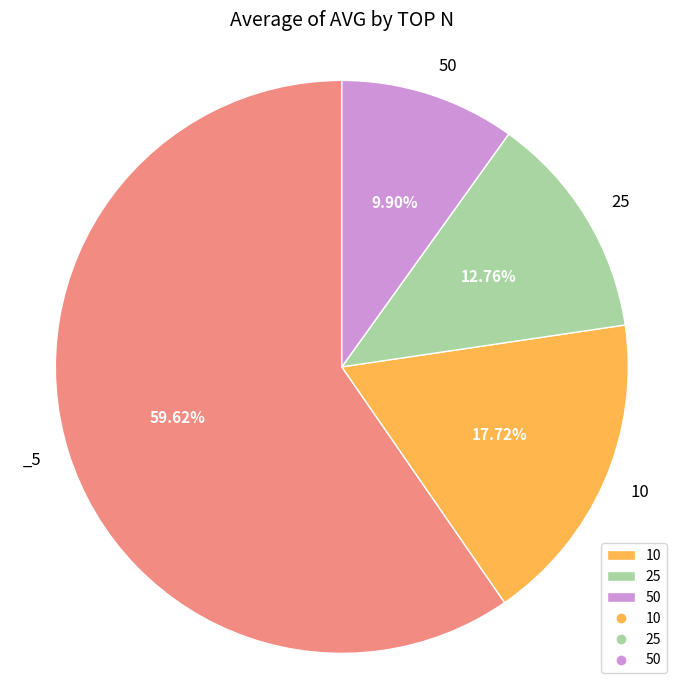

Does any single category account for the majority?

Yes